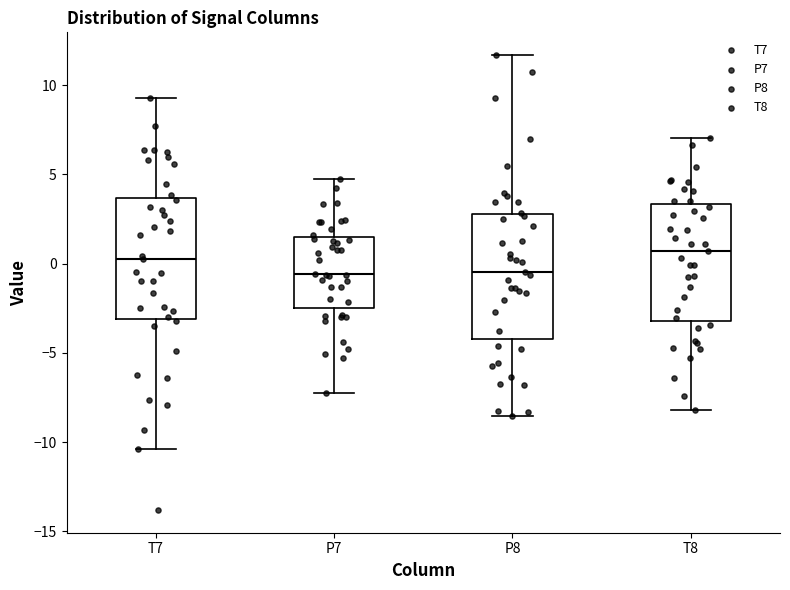

Reading left to right, transcribe this box plot: for each box, give where its median line is, the range the box spans, and where its two whiskers end, as read against the y-axis. The values are not printed on the chart, so give them approximately, as read against the axis.

T7: median 0.0, box -3.0 to 3.5, whiskers -10.5 to 9.5
P7: median -0.5, box -2.5 to 1.5, whiskers -7.0 to 4.5
P8: median -0.5, box -4.0 to 3.0, whiskers -8.5 to 11.5
T8: median 0.5, box -3.0 to 3.5, whiskers -8.0 to 7.0